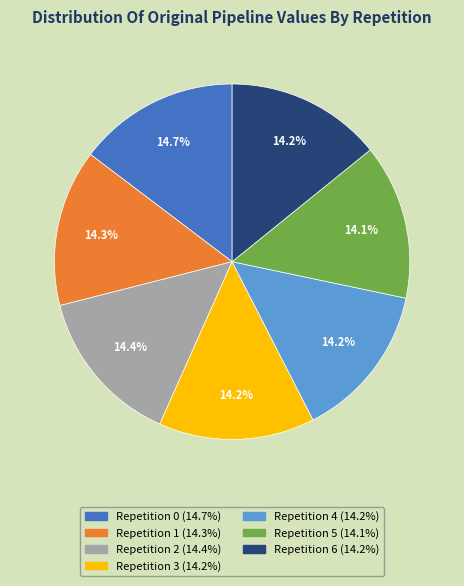

Do Repetition 4 (14.2%) and Repetition 1 (14.3%) together represent more than half of the pie?

No